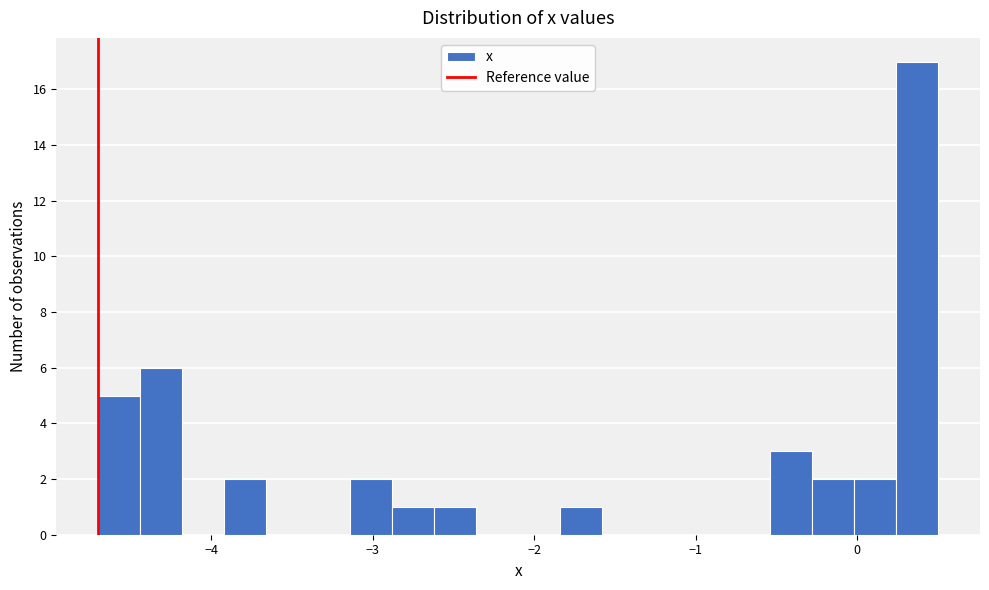

Read against the x-axis, roughly where is the centre of the tallest bar?

0.4